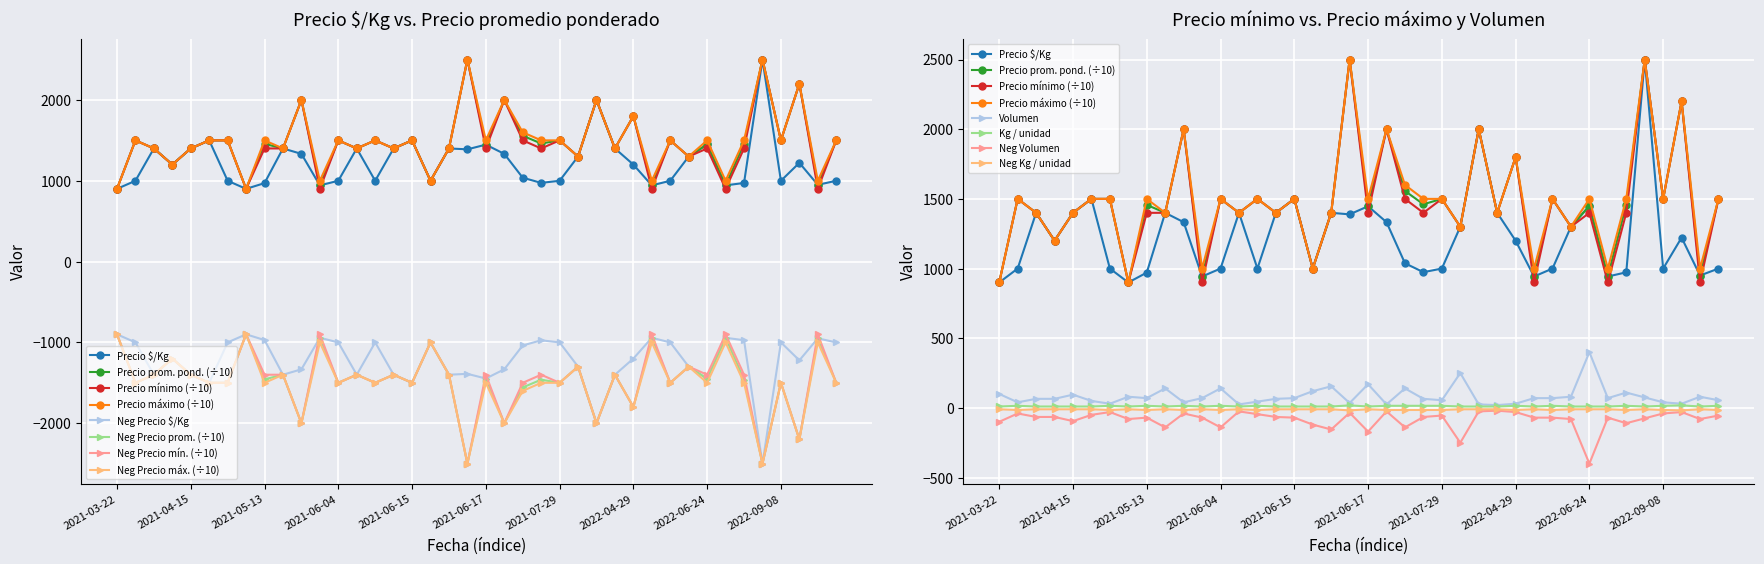

True or false: Precio promedio ponderado has more than 0 points higher than both neighbors.

True